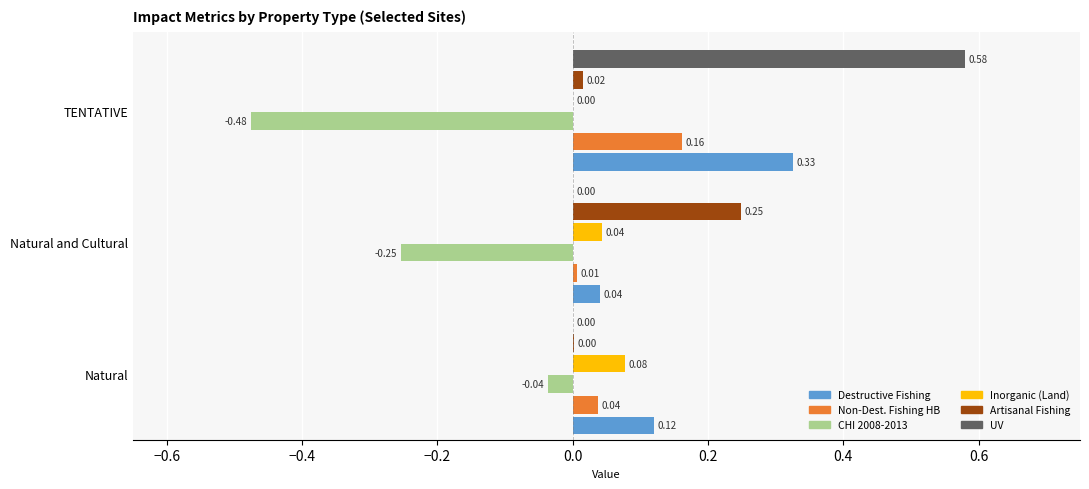

At which label is CHI 2008-2013 closest to 0?

Natural